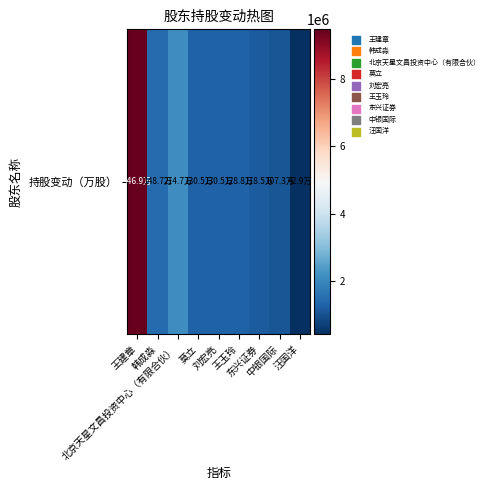

List the labels in order of value, largest first.

王建章, 北京天星文昌投资中心（有限合伙）, 韩成淼, 莫立, 刘宏亮, 王玉玲, 东兴证券, 中银国际, 汪国洋